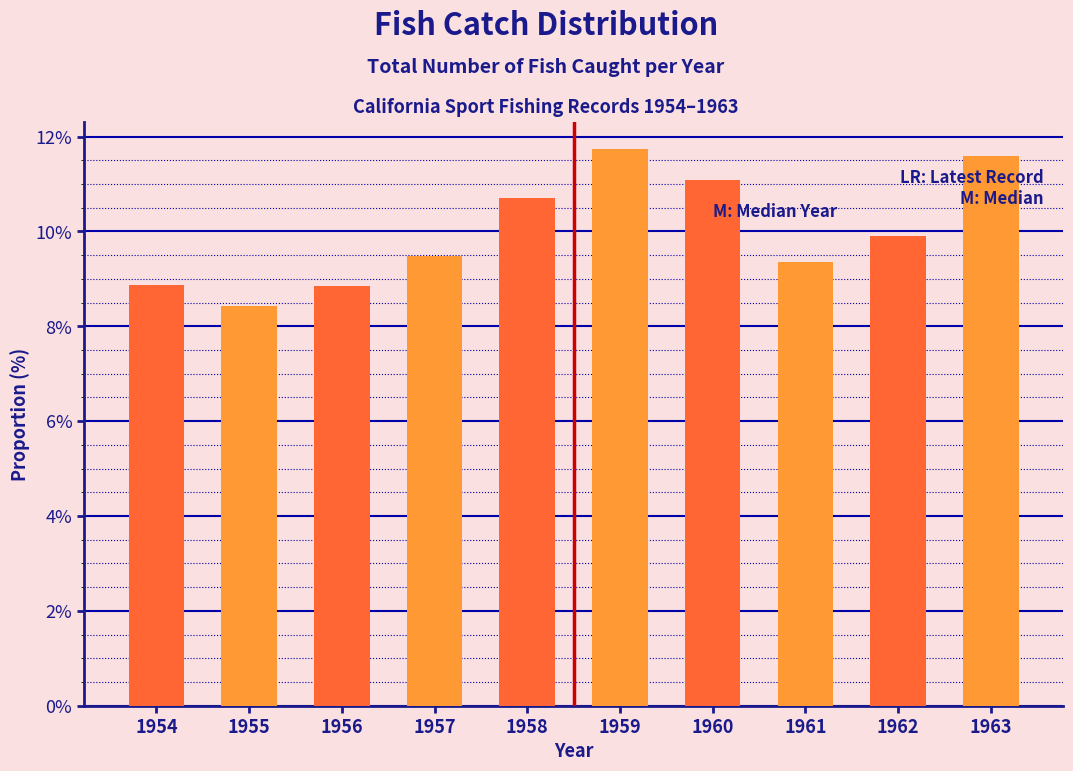

The chart shows a value of 12.3 at 1955. True or false?

False